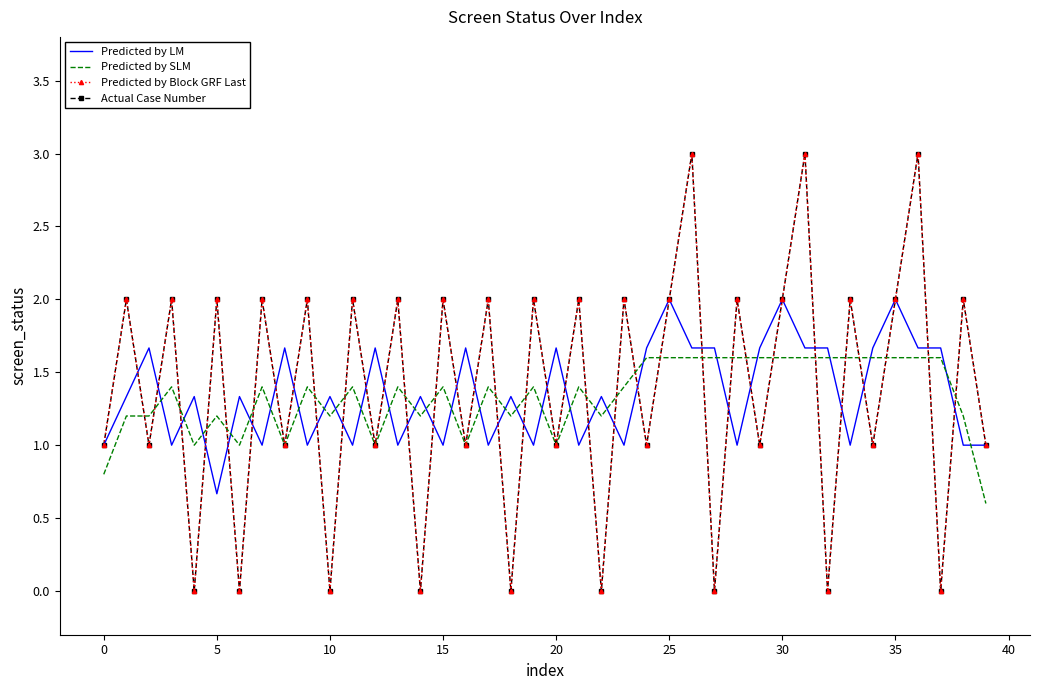

Is this an area chart (filled region under the line)?

No